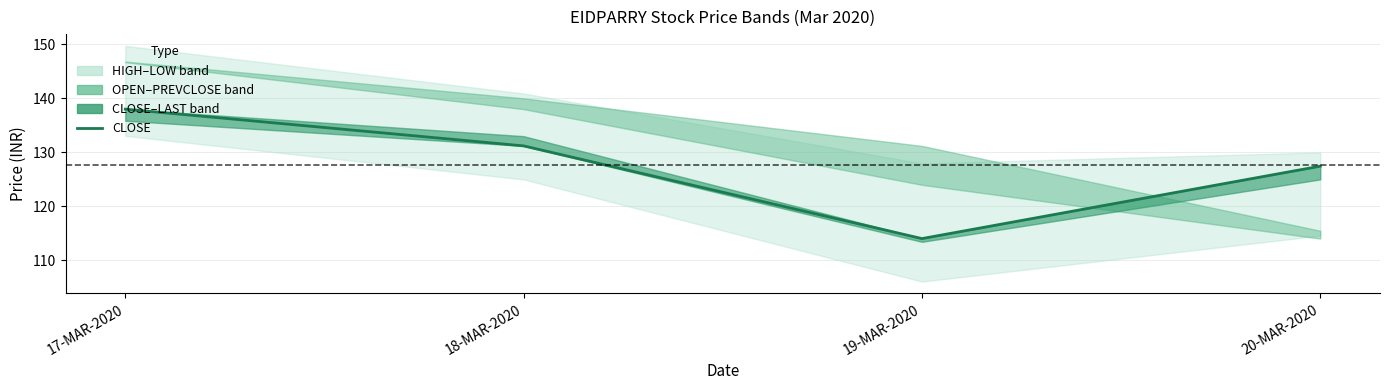

Reading left to right, list all the values displayed in this chart.

138.0	131.2	114.0	127.5